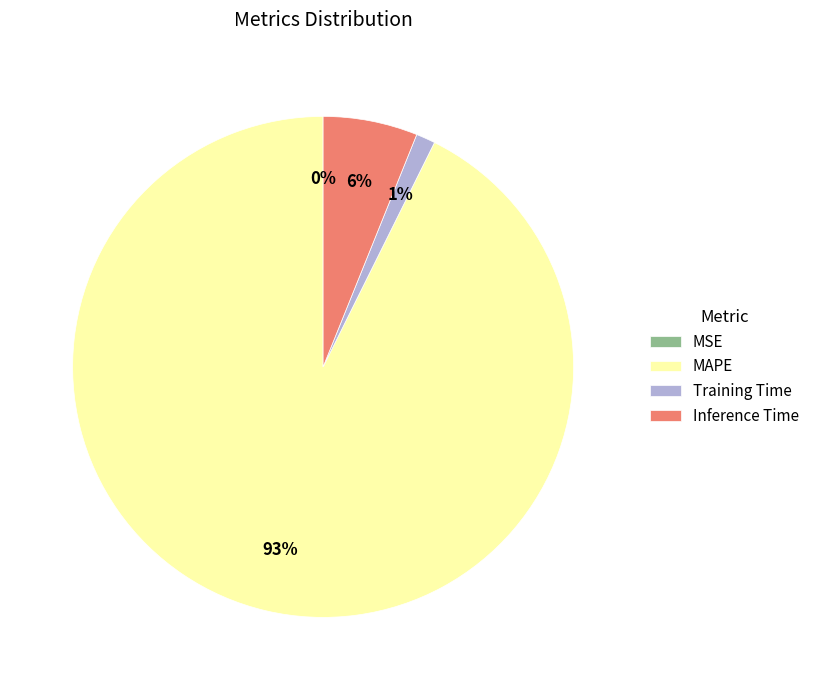

Between Training Time and MAPE, which is larger?

MAPE